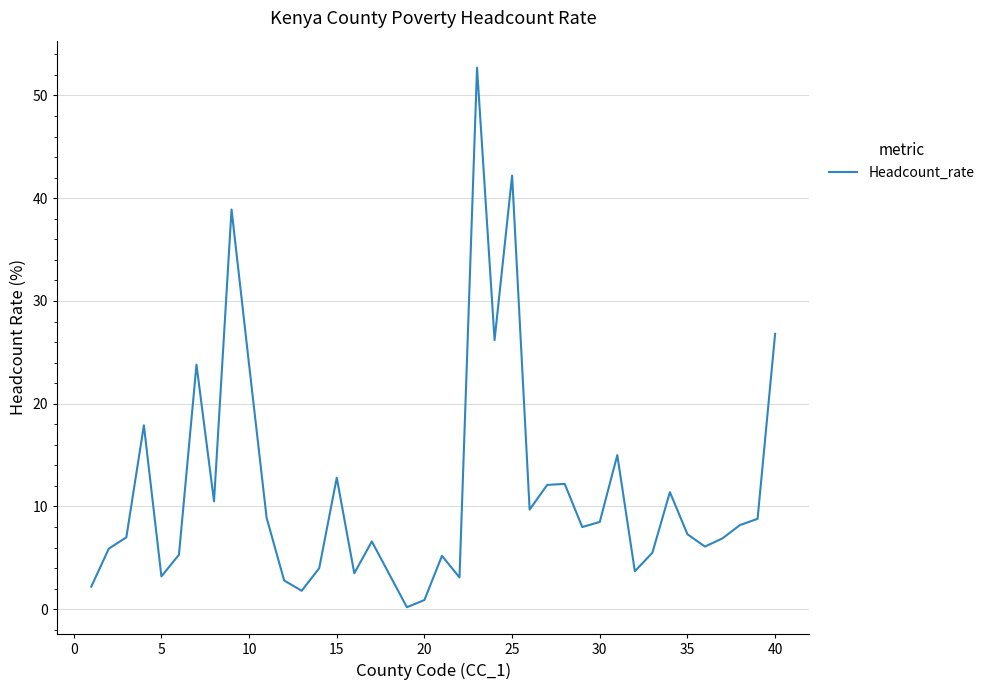

What is the greatest value displayed?

52.7